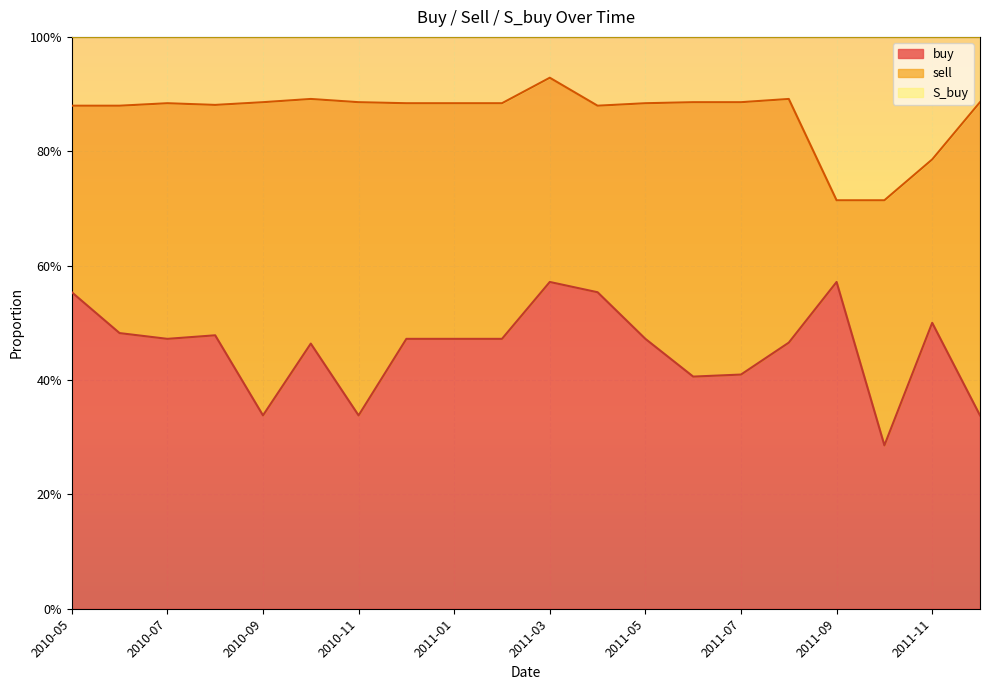

What is the sum of the S_buy values at 2011-04 and 2010-11?

1.8